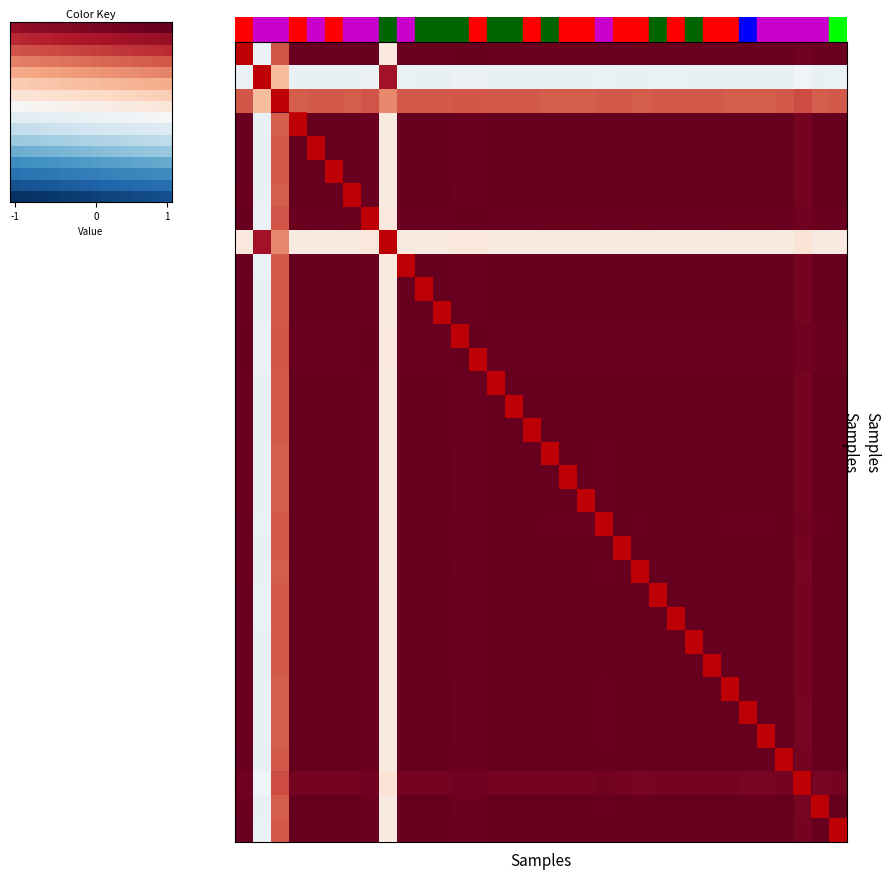

At which category is the sum across all series the highest?

4